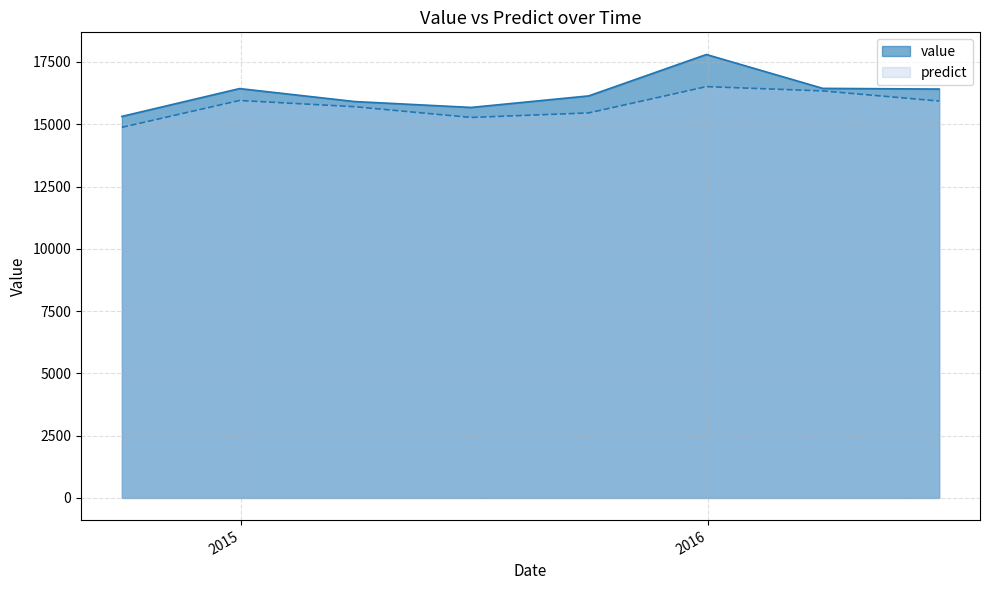

Rank the series by their average value, from lowest to highest.

predict, value